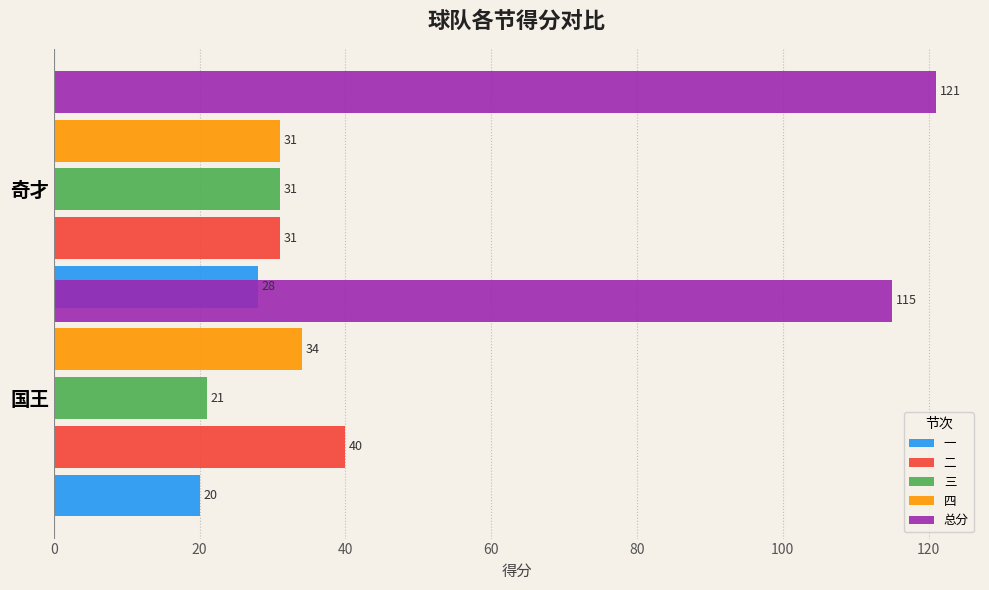

What is the value of the 一 bar at the 2nd from the left?

28